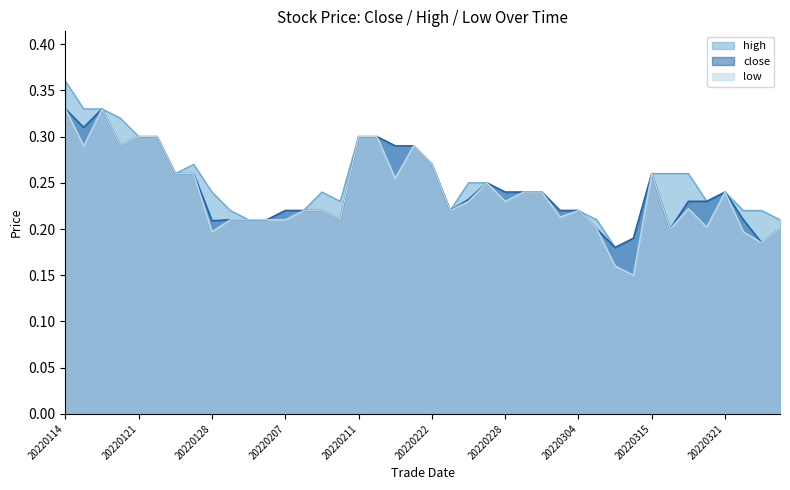

What is the average value of the high series?

0.3